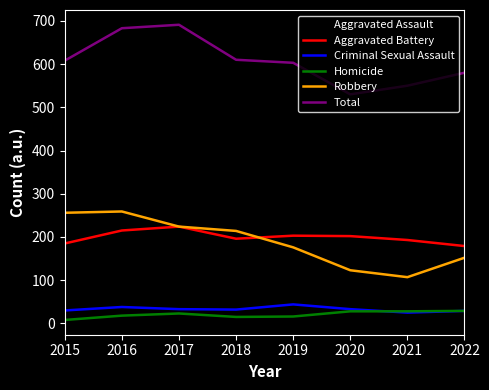

What is the total value across all series at 2015?

1216